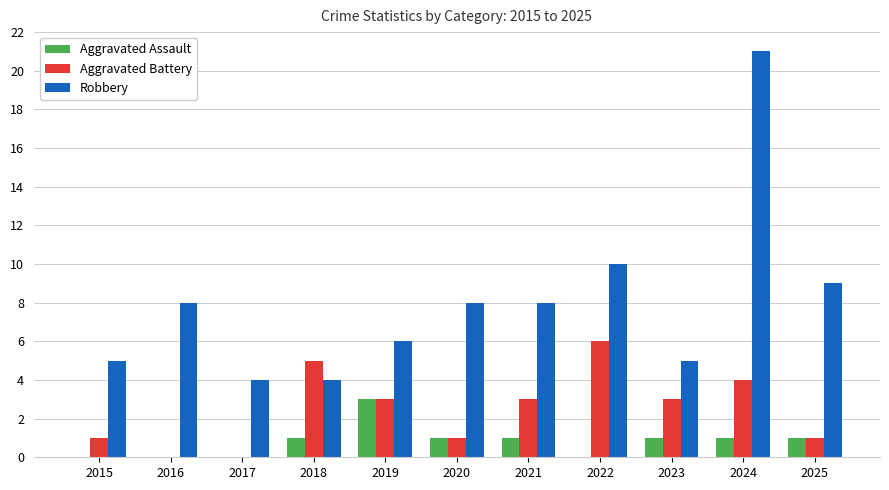

Is the value of Robbery at 2022 greater than the value of Aggravated Assault at 2019?

Yes